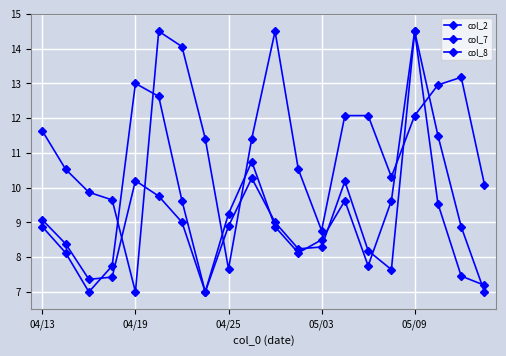

Does the chart have visible grid lines?

Yes